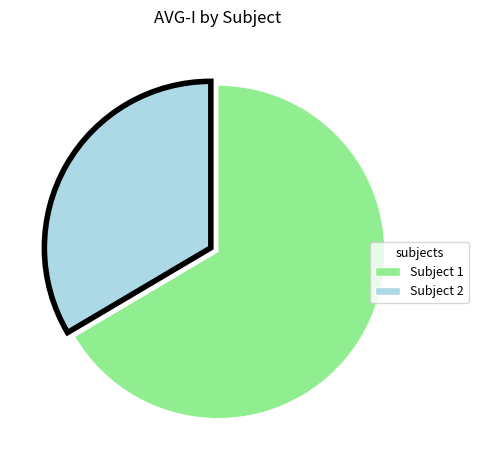

True or false: Subject 2 accounts for 34% of the total.

True